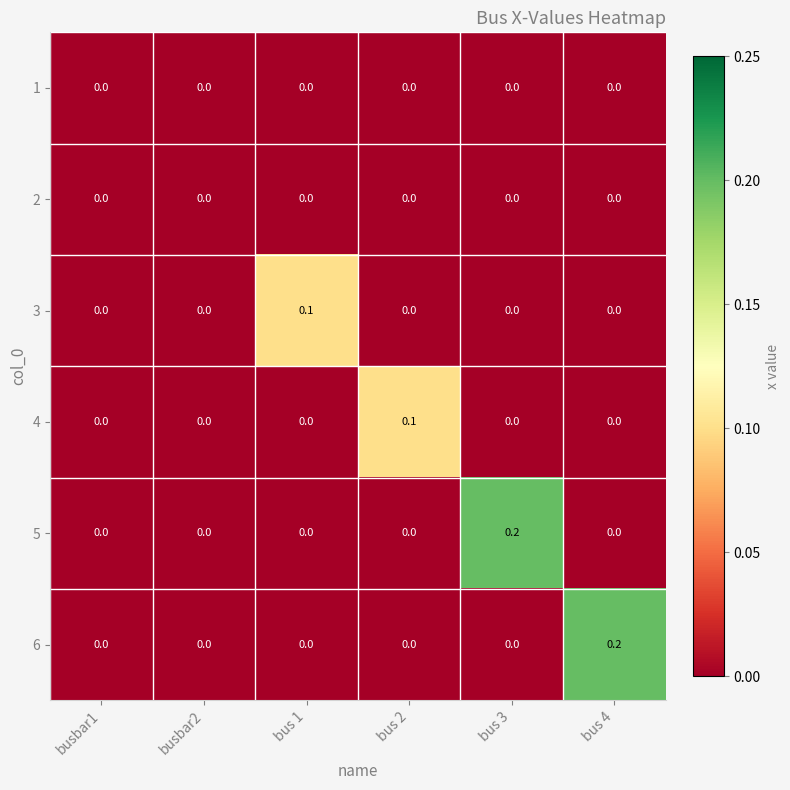

Is the value of 1 at bus 2 greater than the value of 6 at bus 4?

No